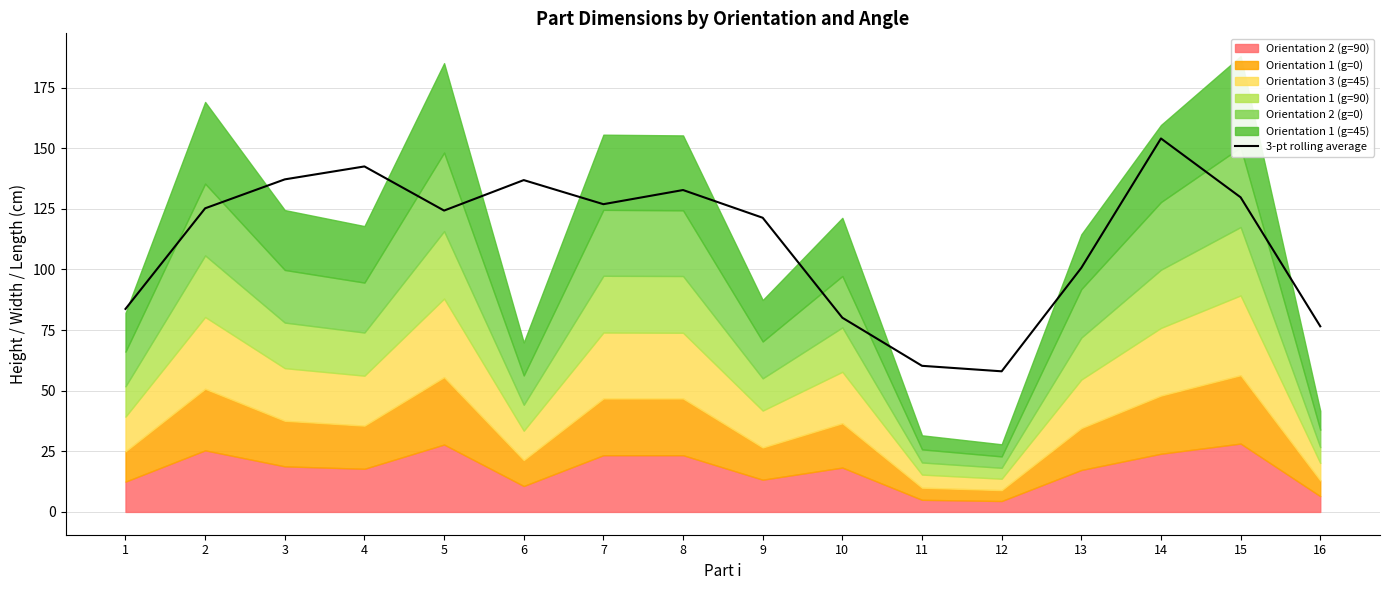

Reading left to right, extract all data points from this chart.

1=83.7	2=125.2	3=137.2	4=142.5	5=124.3	6=136.9	7=126.9	8=132.8	9=121.3	10=80.1	11=60.3	12=58.0	13=100.7	14=154.0	15=129.8	16=76.6